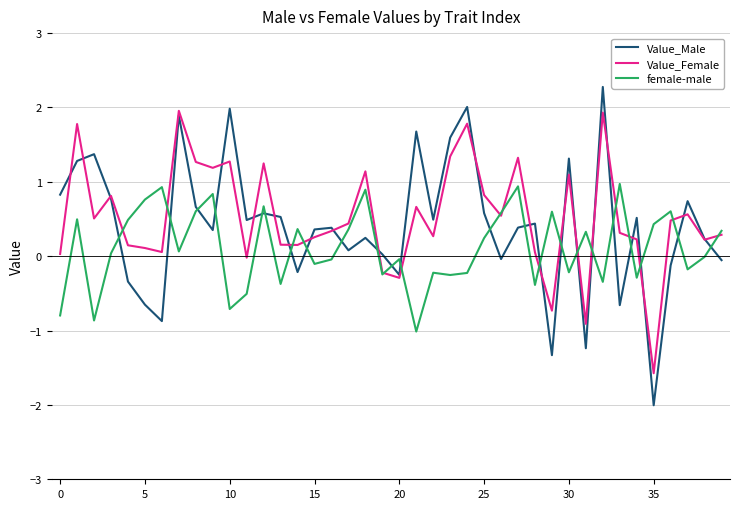

How many categories are shown in the chart?

40